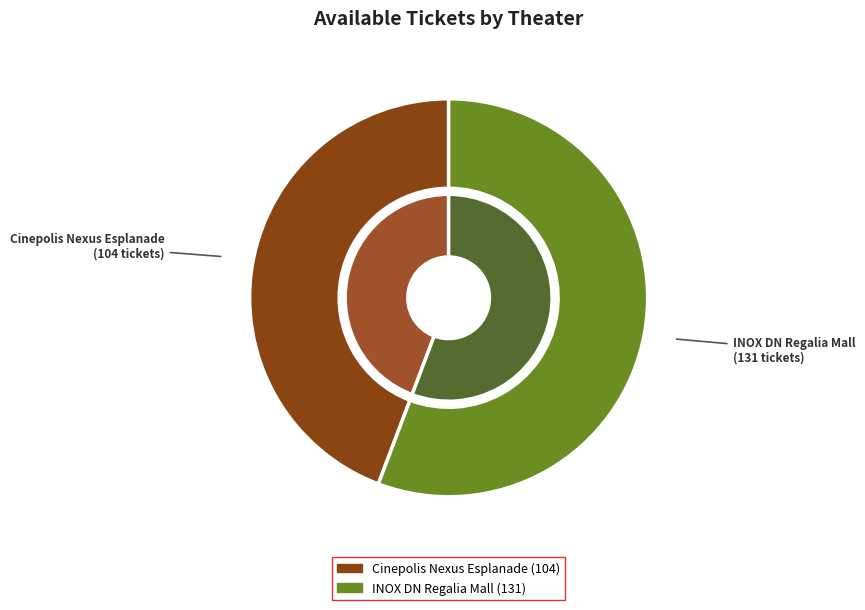

How many segments does this pie chart have?

2